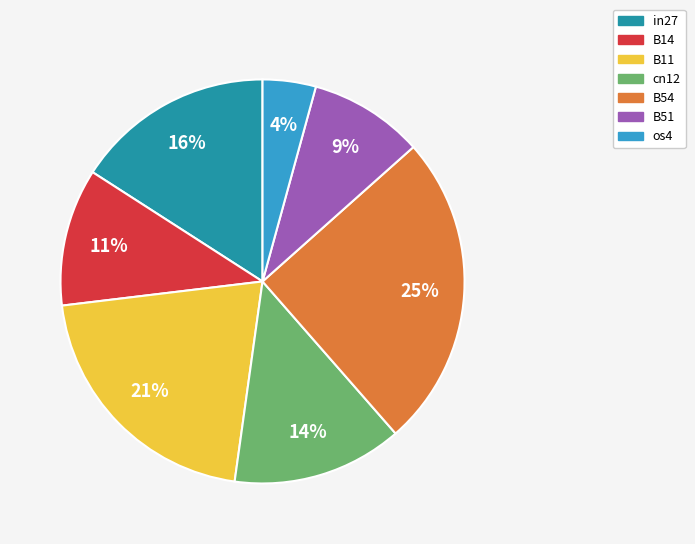

Which category has the smallest portion of the pie?

os4